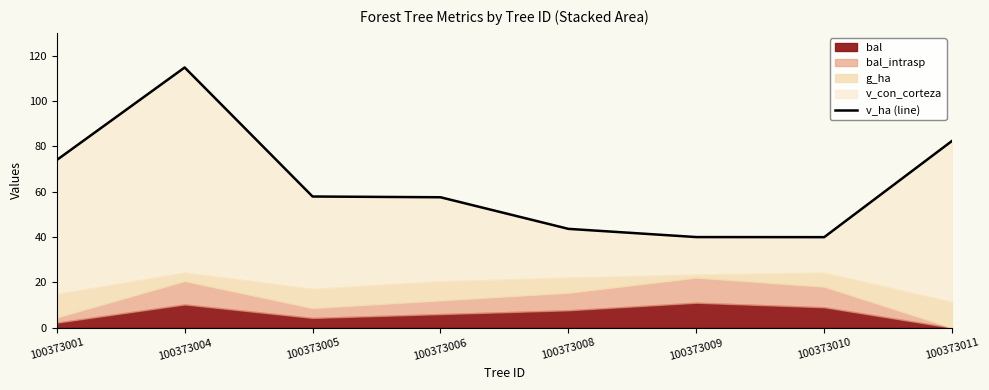

The value at 100373005 is 12.7. True or false?

False